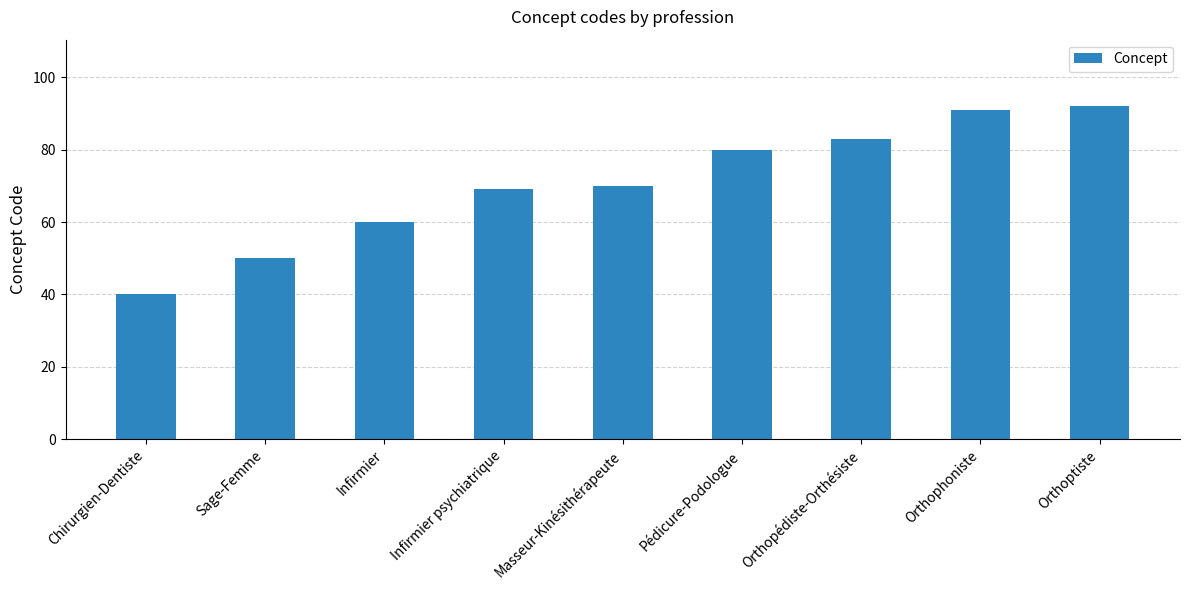

Read the value at Chirurgien-Dentiste, to the nearest 5.

40